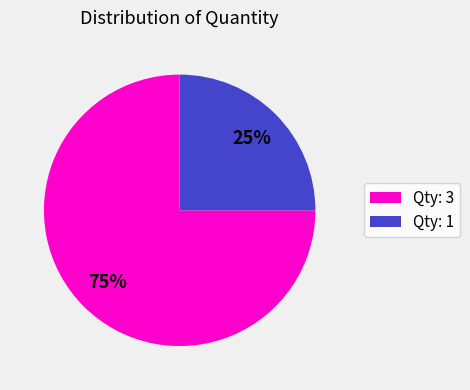

Is it true that Qty: 3 is 87% of the pie?

False